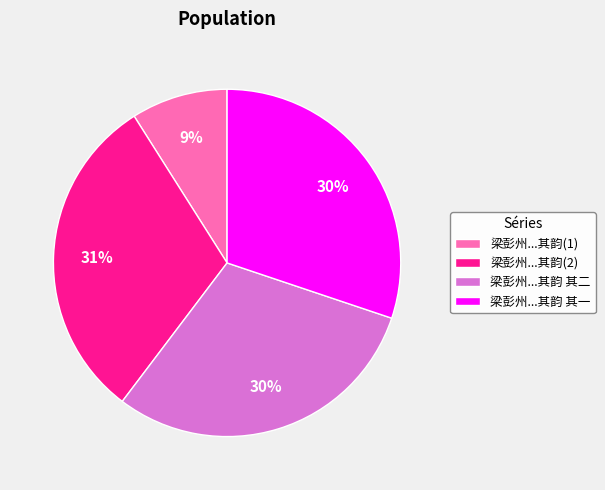

Count the number of slices in the pie.

4